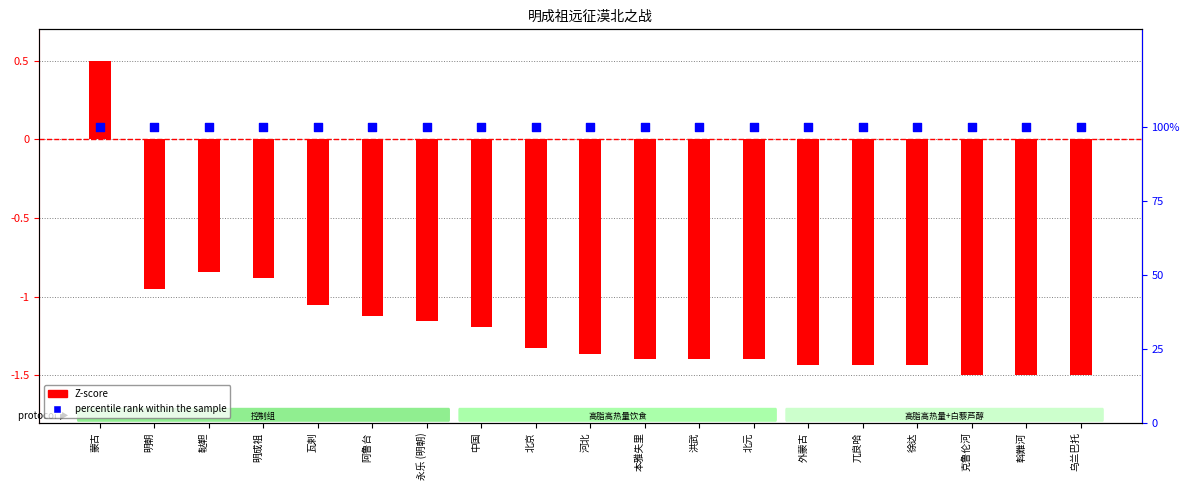

Which series contains the highest Y value?

percentile rank within the sample